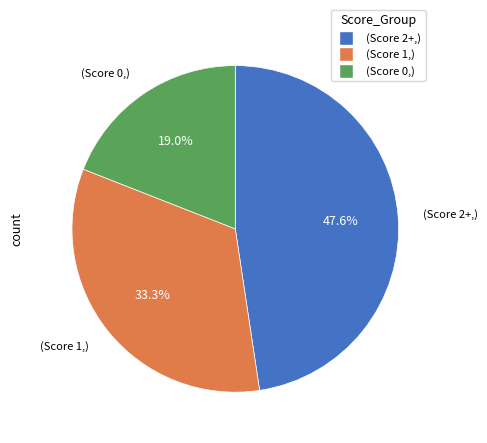

Does any single category account for the majority?

No